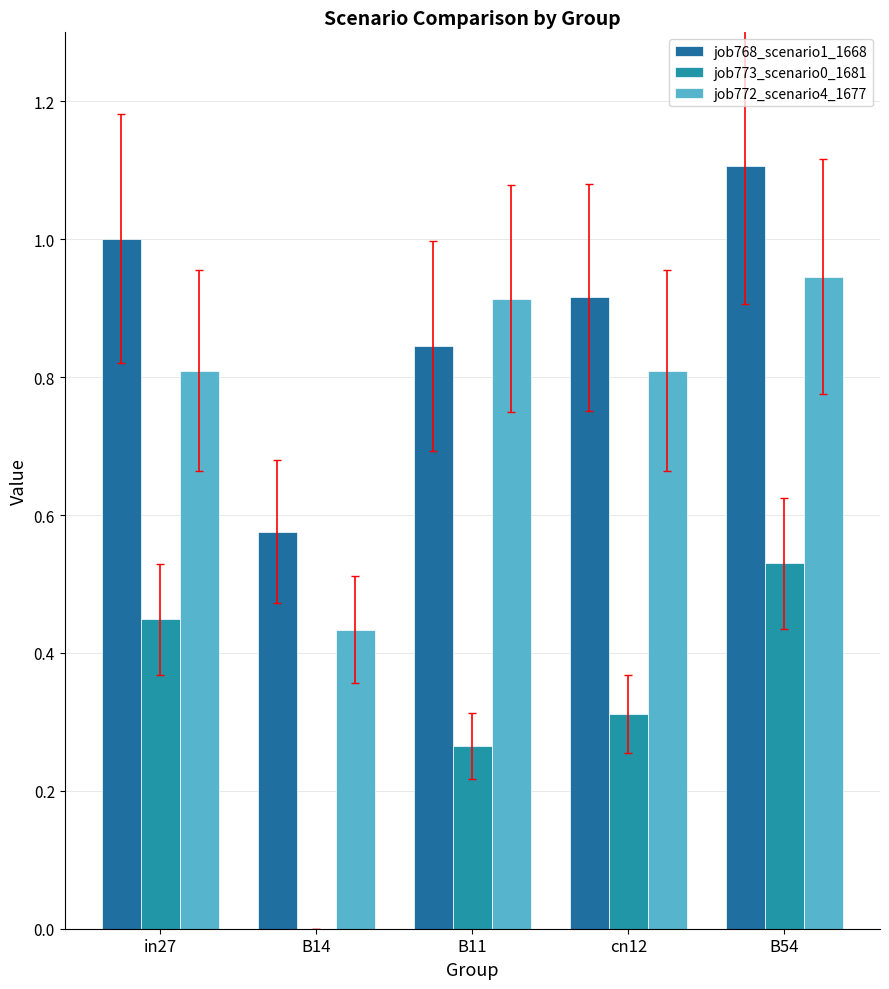

How many groups of bars are there?

5